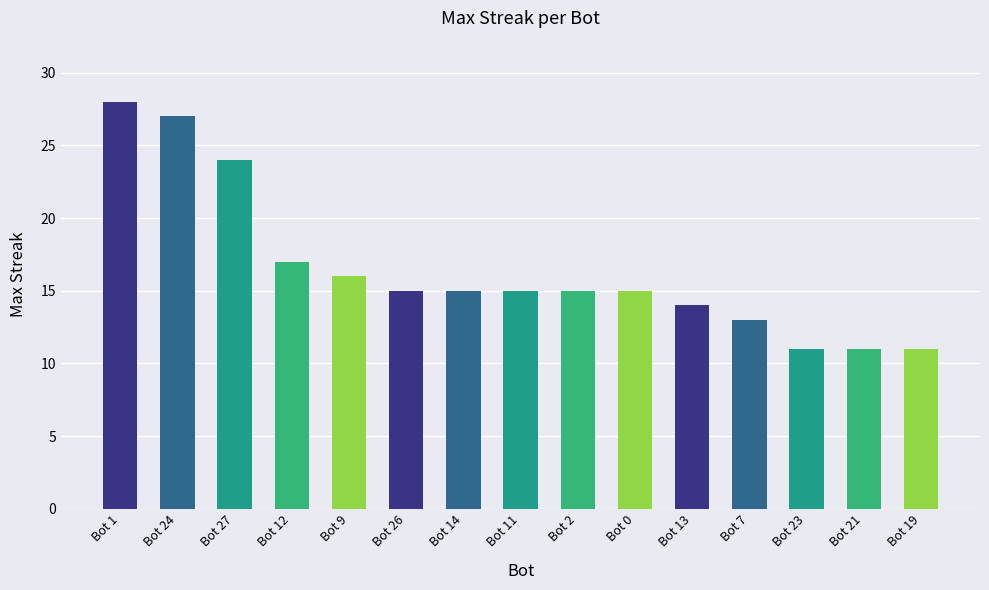

Where is the data nearest to the value 19?

Bot 12